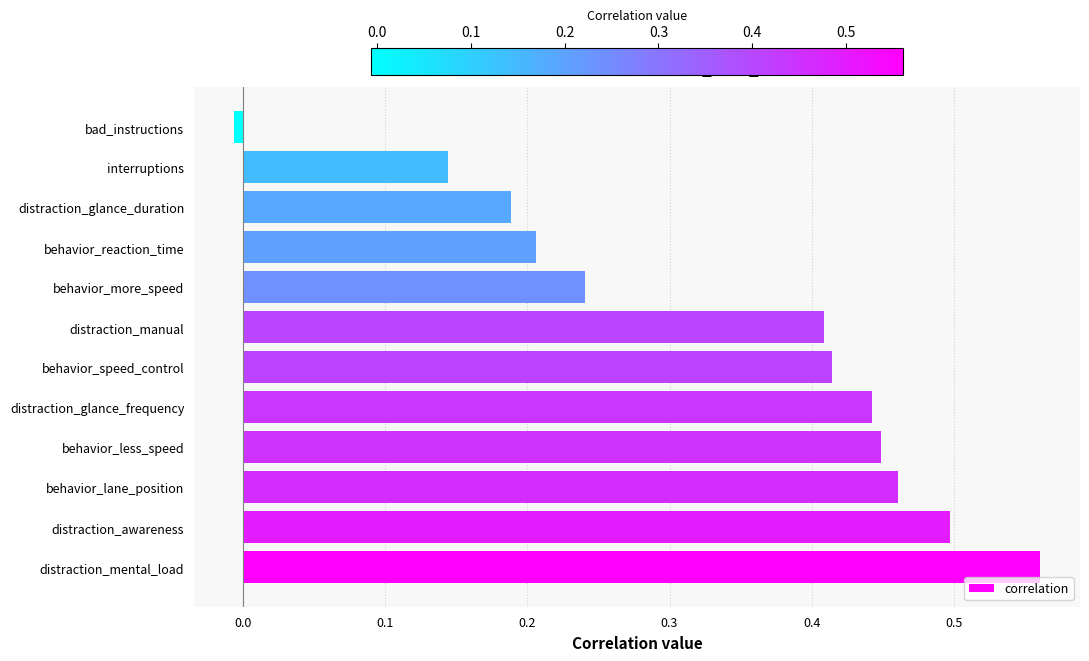

Are the bars grouped side by side (vs. stacked)?

No